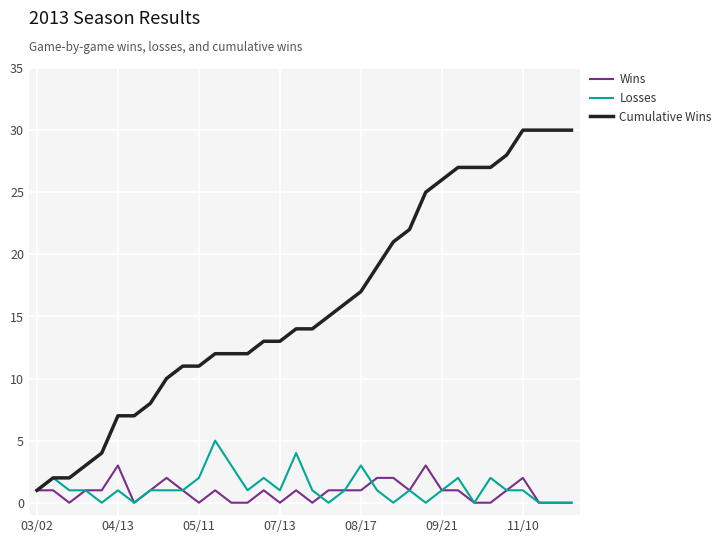

Which series has the largest total across all categories?

Cumulative Wins